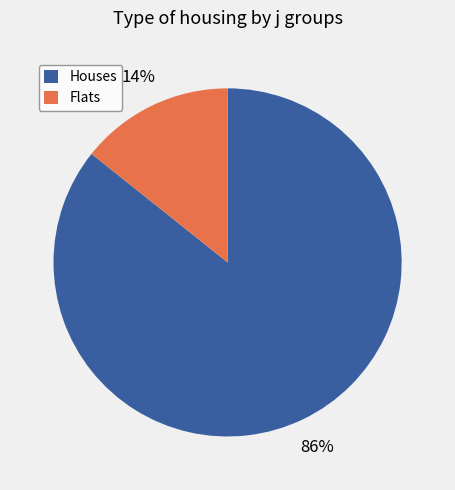

To the nearest percent, what is the average slice percentage?

50%